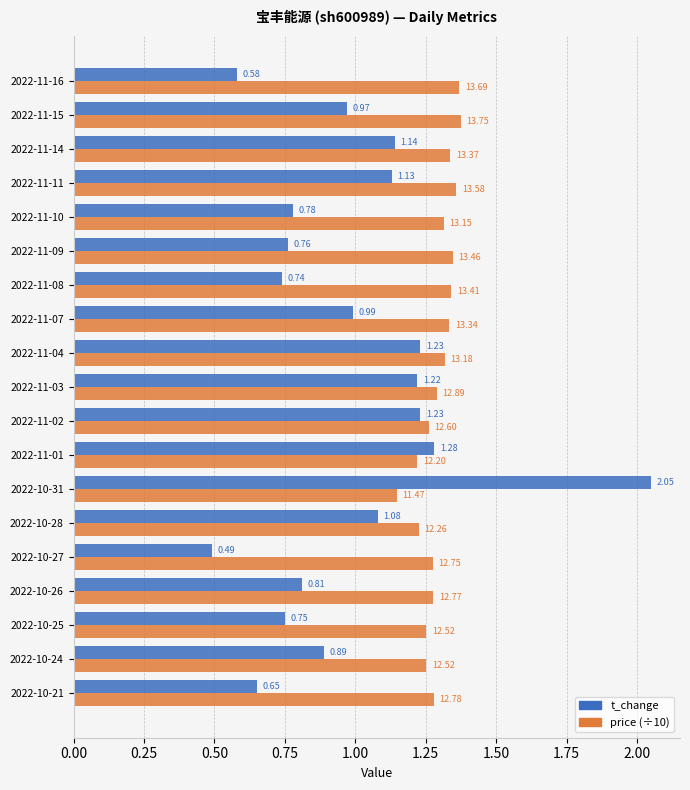

Which category has the lowest value across all series?

2022-10-27